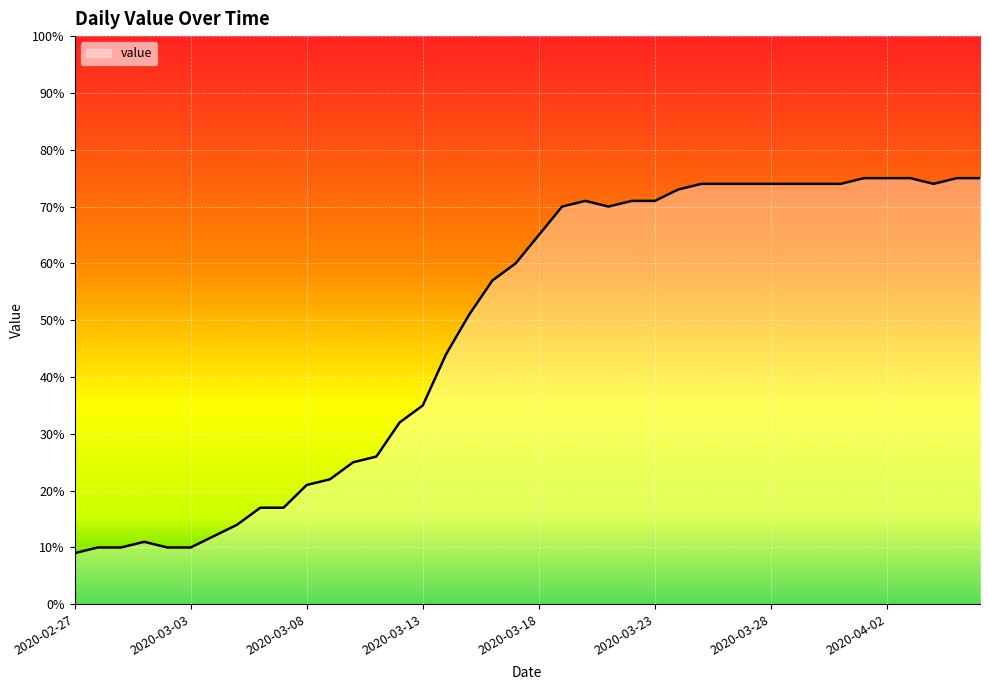

What is the greatest value displayed?

75